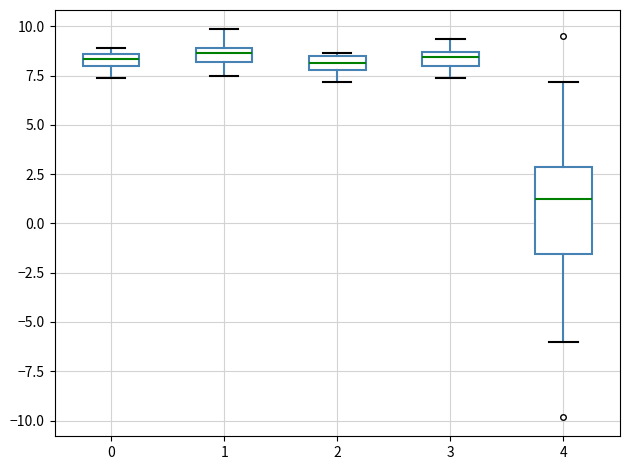

Which box is the tallest, from its lower edge to its upper edge?

4